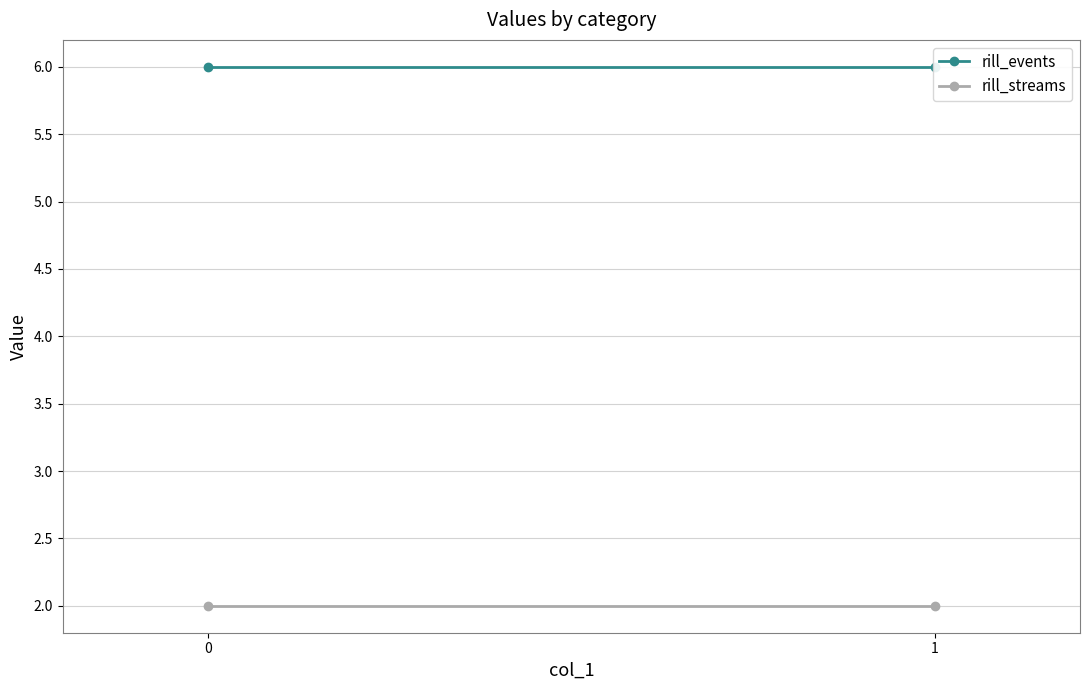

Which series has the largest total across all categories?

rill_events